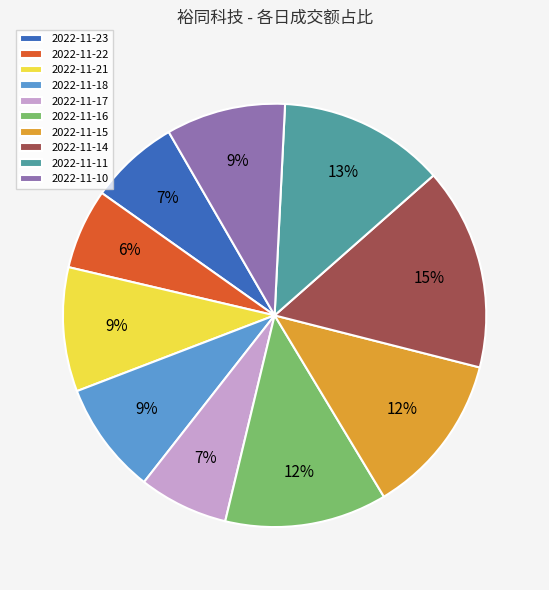

To the nearest percent, what is the difference between the largest and smallest slice percentages?

9%